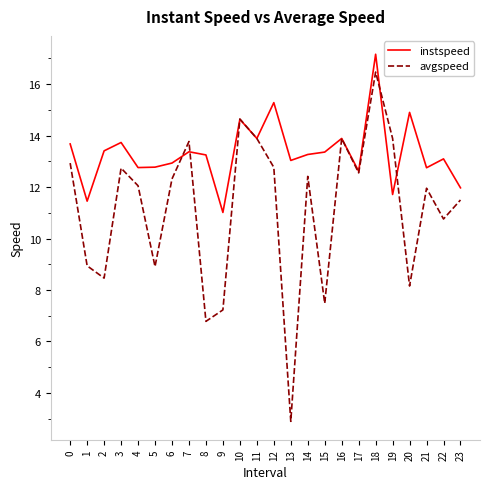

After their last crossing, which series has the higher values: avgspeed or instspeed?

instspeed